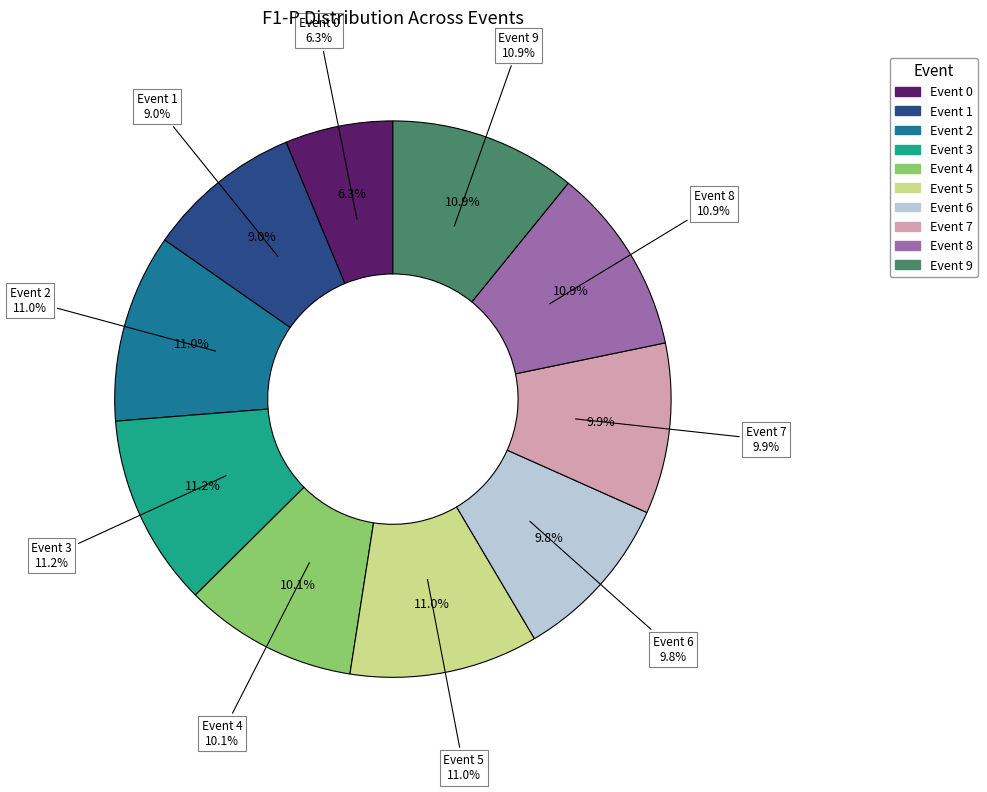

What is the smallest slice in the pie chart?

Event 0